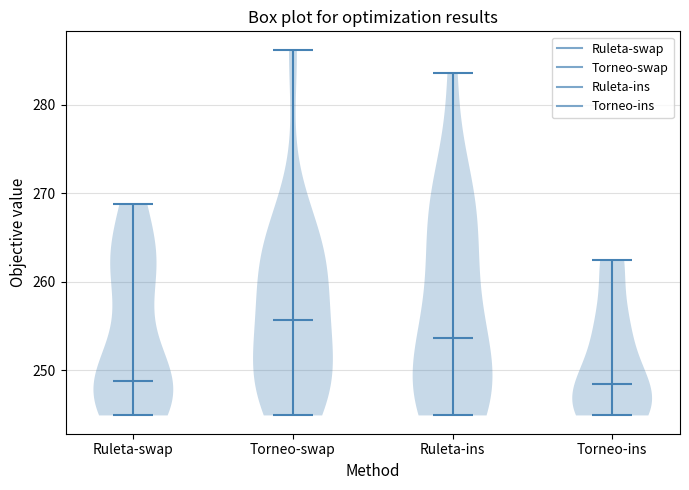

Reading left to right, read every violin against the y-axis: where its median line is, and the lowest and highest points it reaches. The values are not printed on the chart, so give them approximately, as read against the axis.

Ruleta-swap: median line 249, lowest point 245, highest point 269
Torneo-swap: median line 256, lowest point 245, highest point 286
Ruleta-ins: median line 254, lowest point 245, highest point 284
Torneo-ins: median line 248, lowest point 245, highest point 262